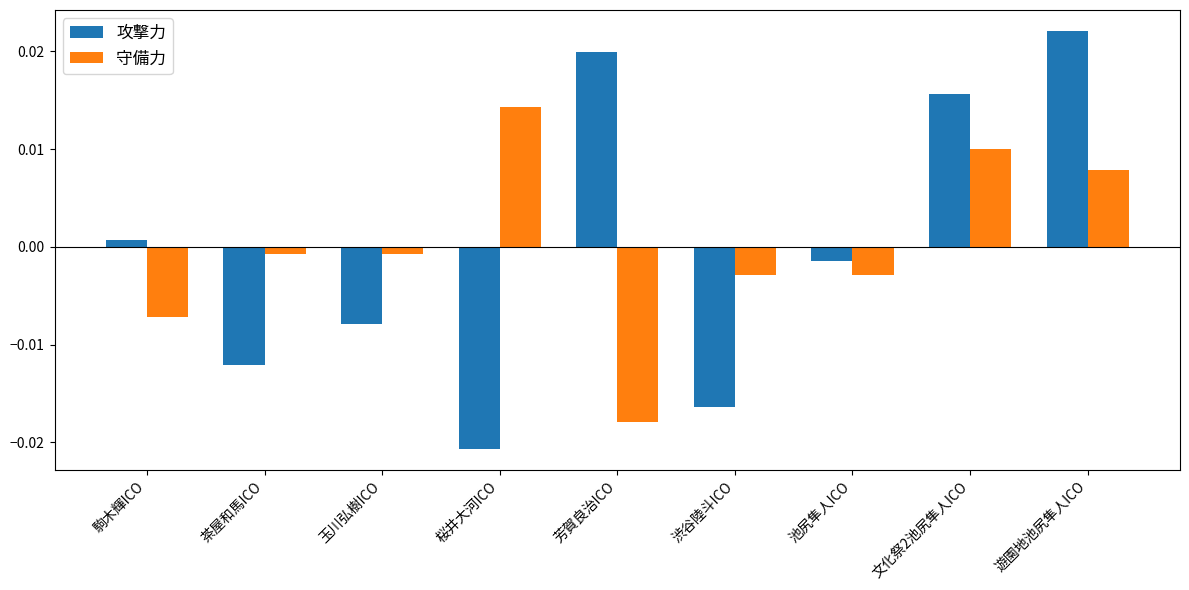

What is the label of the 3rd bar from the right?

池尻隼人ICO